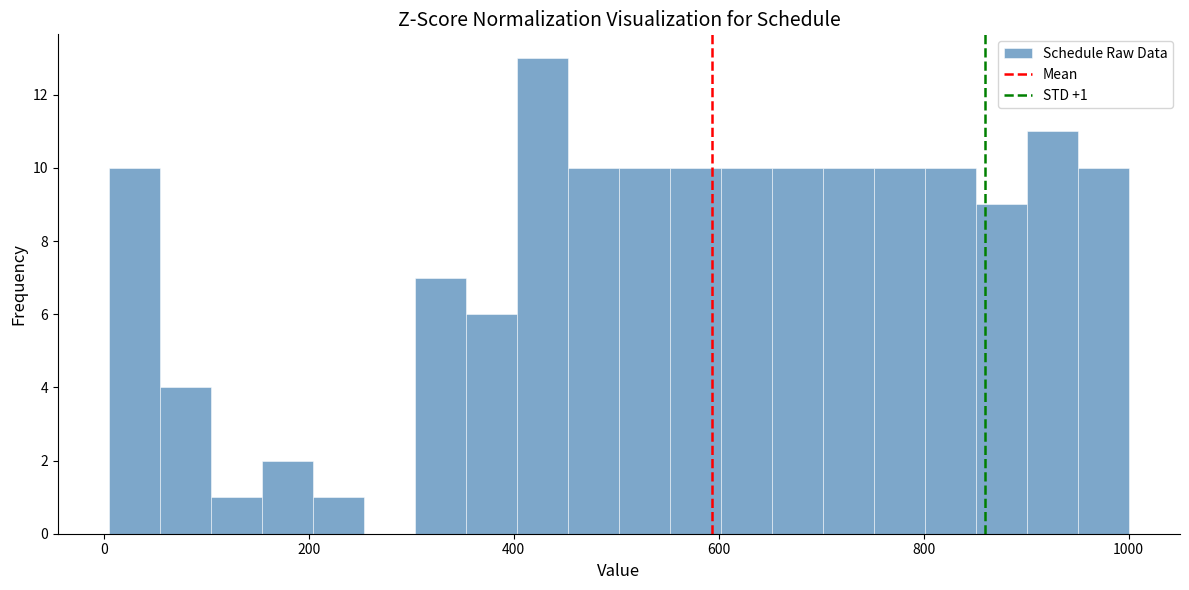

Around what value on the x-axis is the tallest bar? Give the approximate position of its centre, as read against the axis.

420